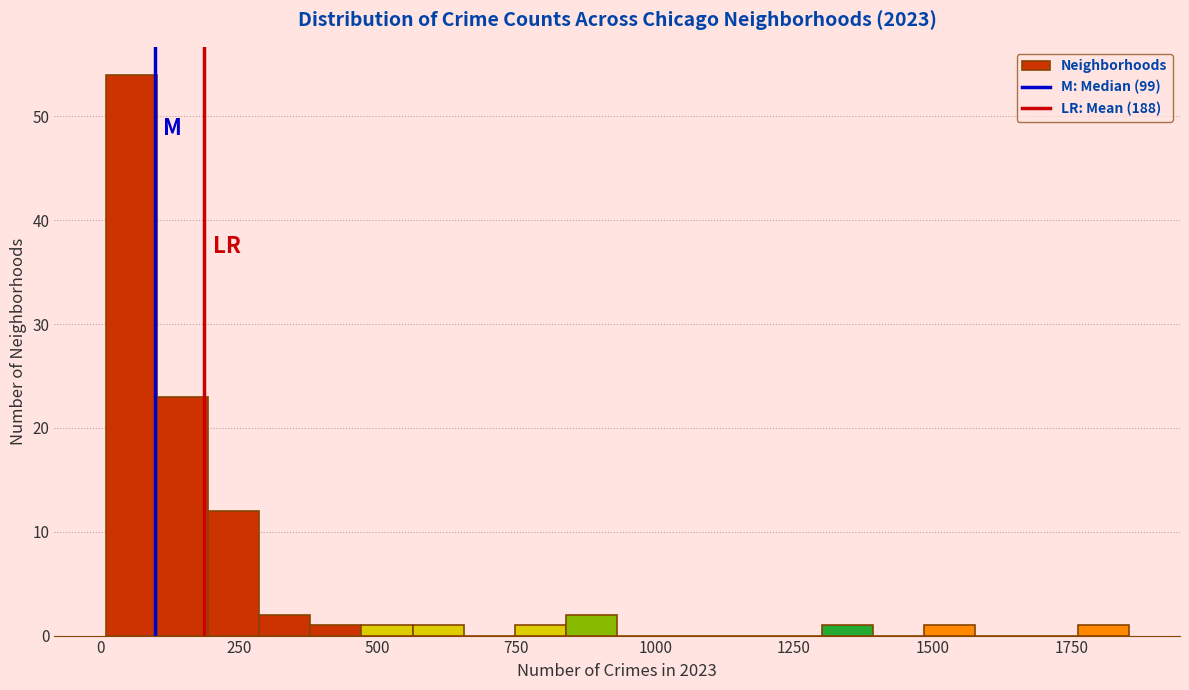

Read against the x-axis, roughly where is the centre of the tallest bar?

50